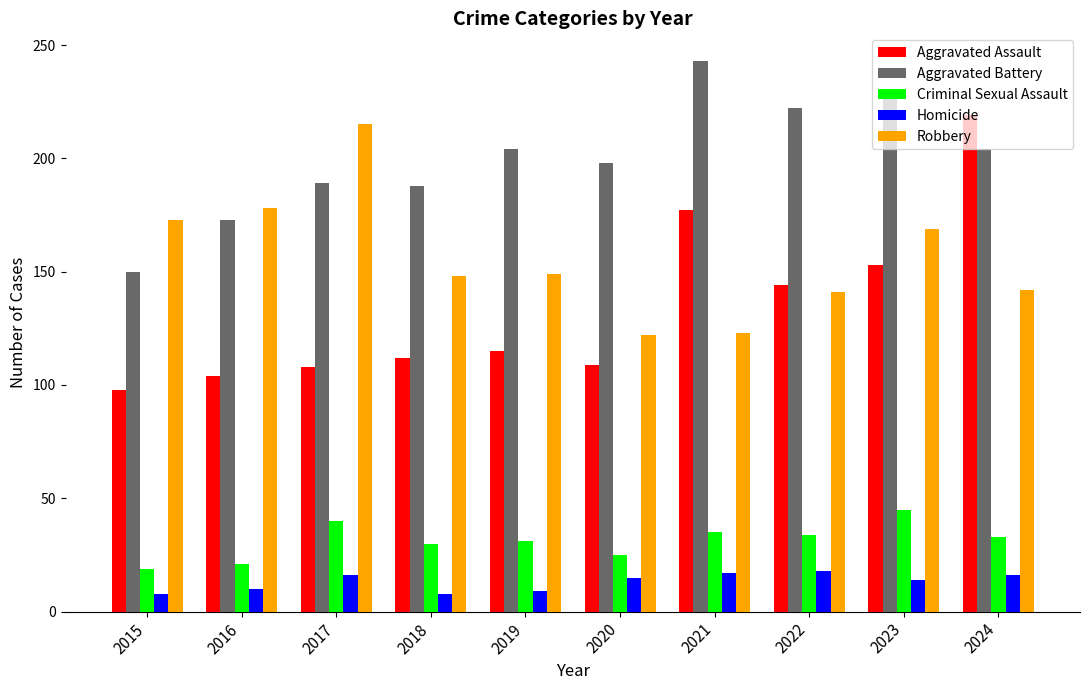

Is it true that Robbery equals 66 at 2022?

False